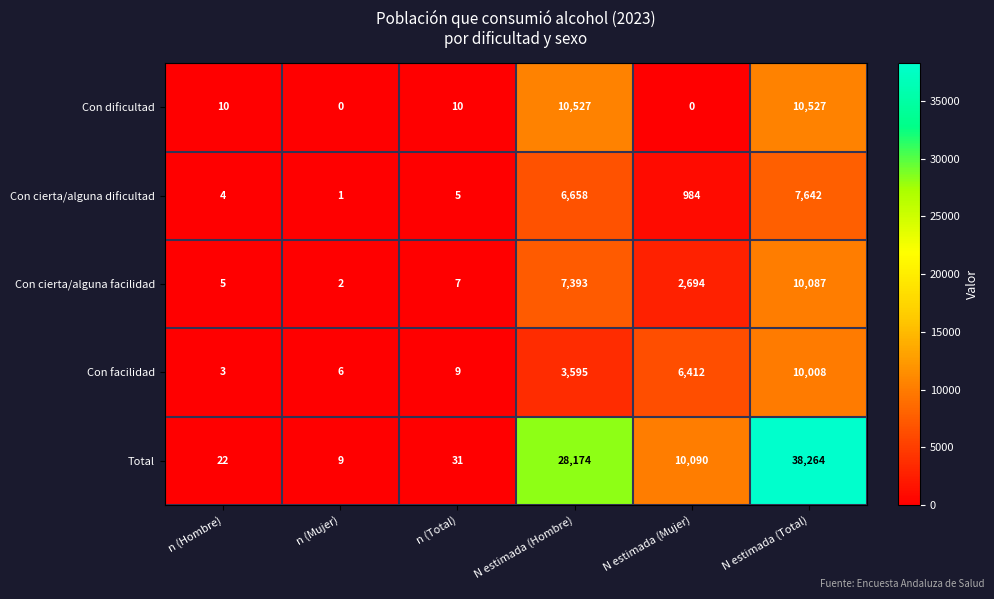

Reading left to right, what are all the values shown in this chart?

Con dificultad: 10	0	10	10527	0	10527
Con cierta/alguna dificultad: 4	1	5	6658	984	7642
Con cierta/alguna facilidad: 5	2	7	7393	2694	10087
Con facilidad: 3	6	9	3595	6412	10008
Total: 22	9	31	28174	10090	38264